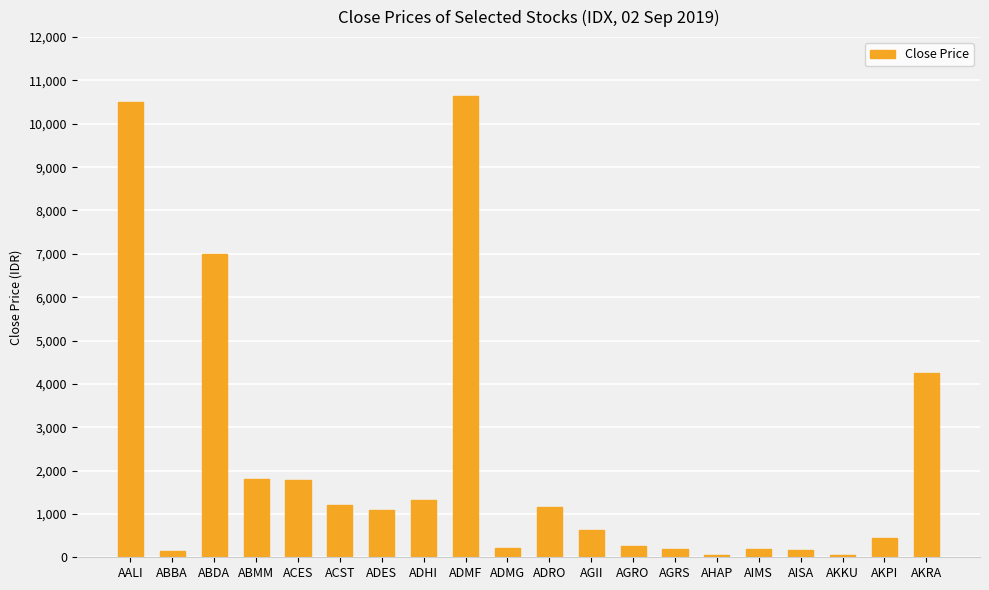

The chart shows a value of 1880 at ADRO. True or false?

False